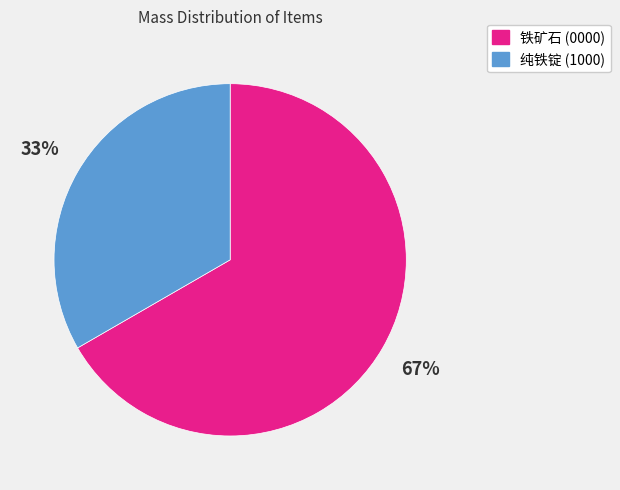

Approximately how many times larger is the value at 纯铁锭 (1000) compared to 铁矿石 (0000)?

0.5